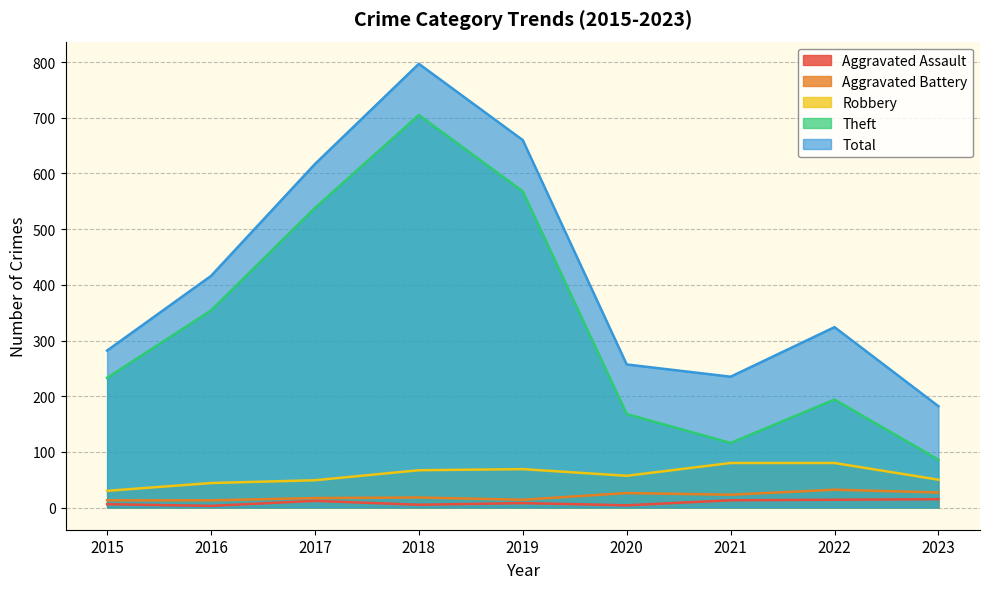

How many data points in Aggravated Battery are above 18?

4